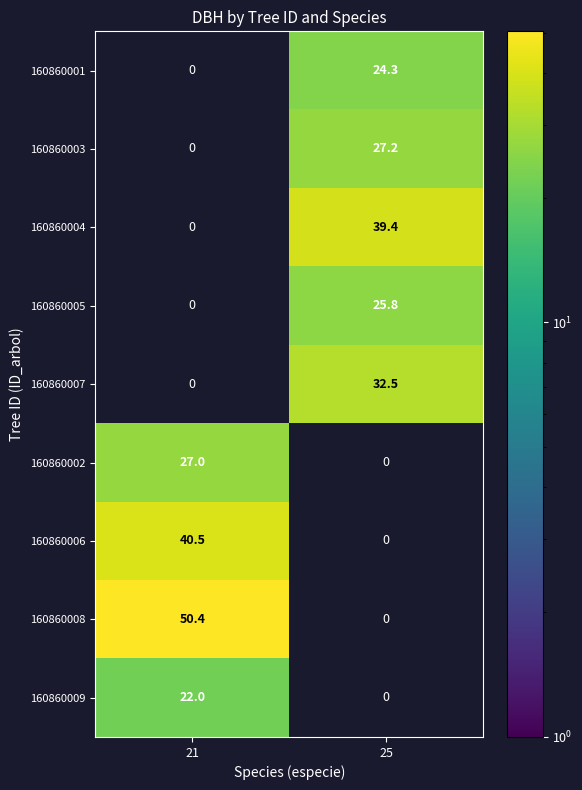

The value of 160860001 at 25 is 43.2. True or false?

False